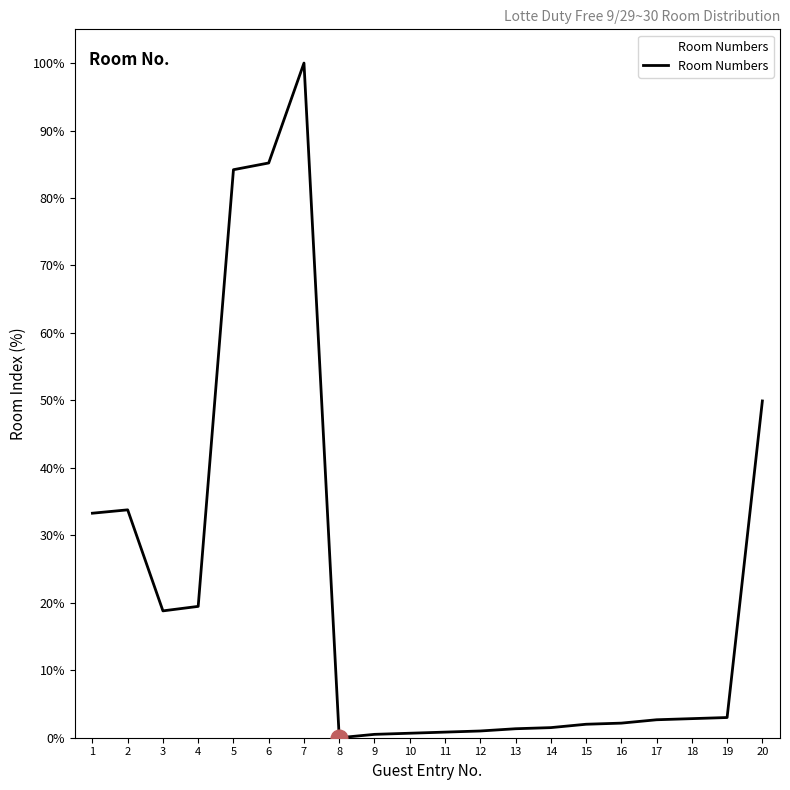

What is the maximum value shown in the chart?

100.0